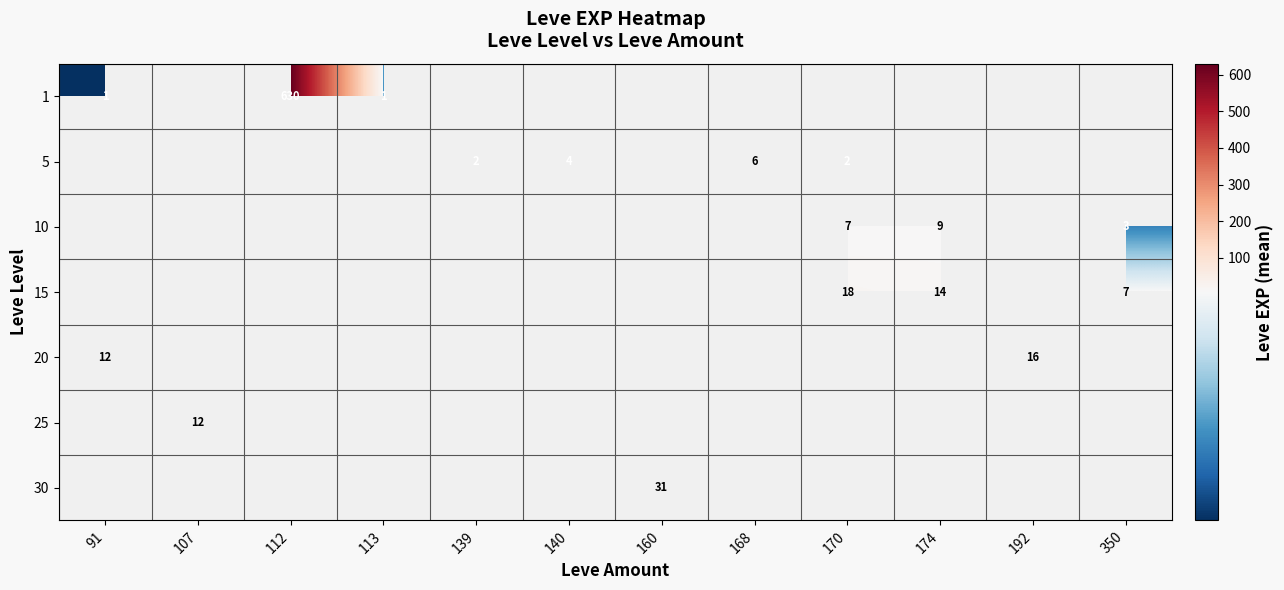

At which category does the chart reach its minimum across all series?

91